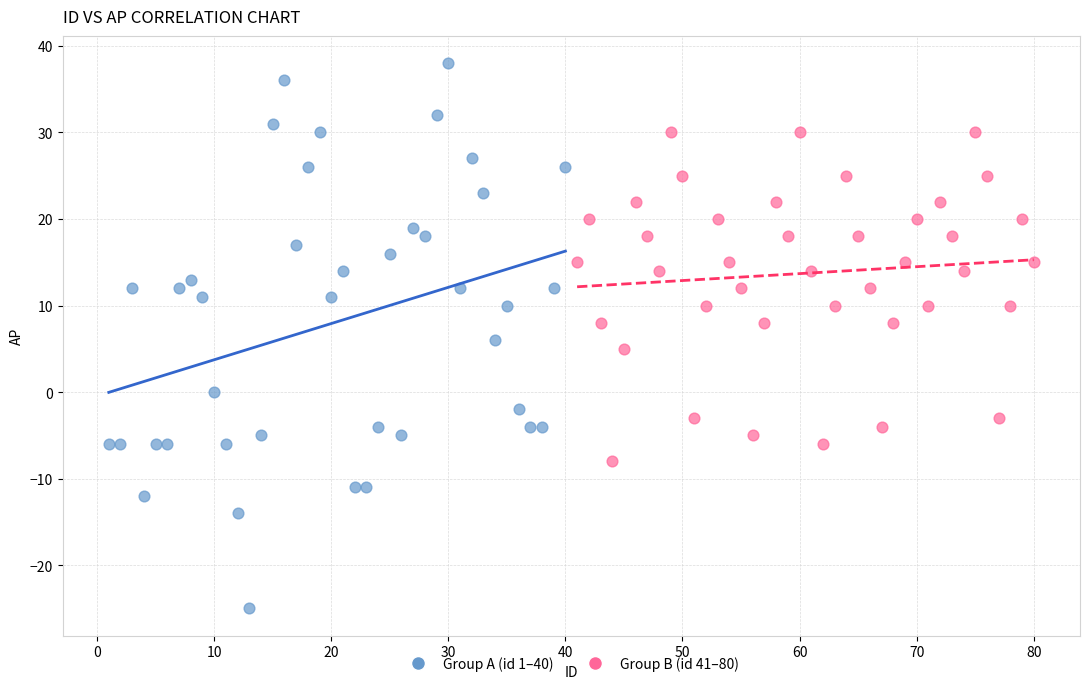

Which series has the largest Y range (max minus min)?

Group A (id 1–40)